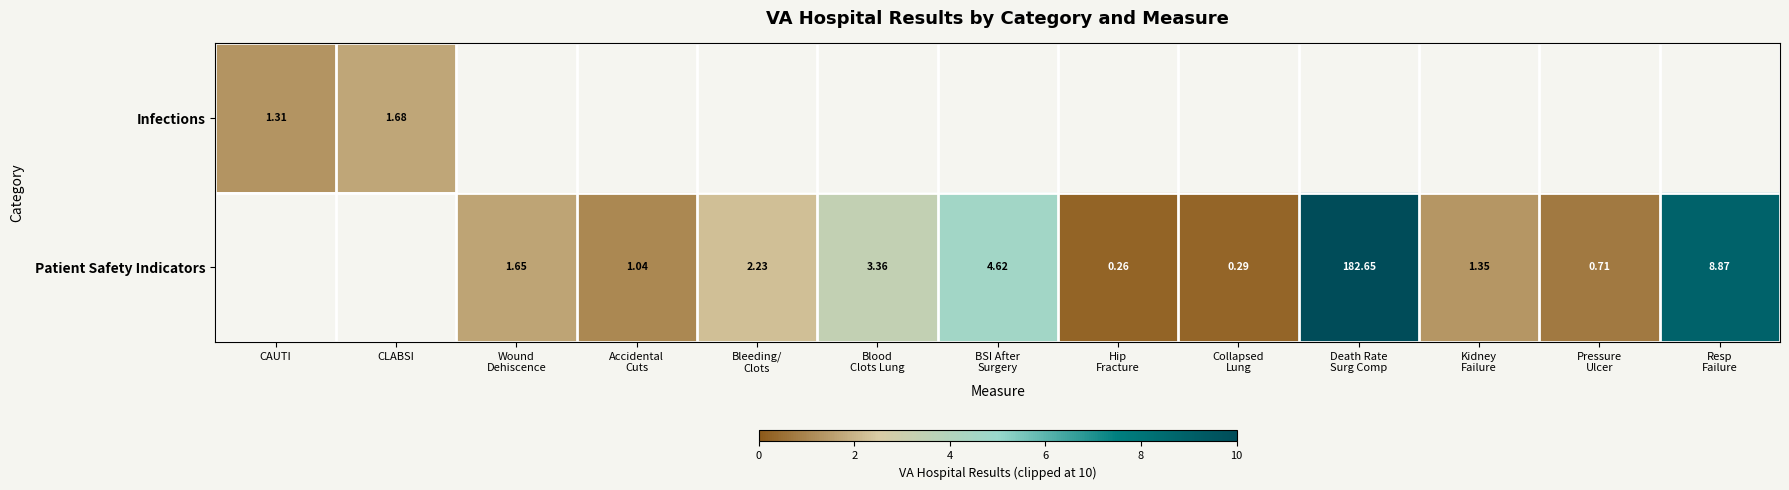

What is the difference between the Patient Safety Indicators values at Blood Clots Lung and Bleeding/ Clots?

1.1